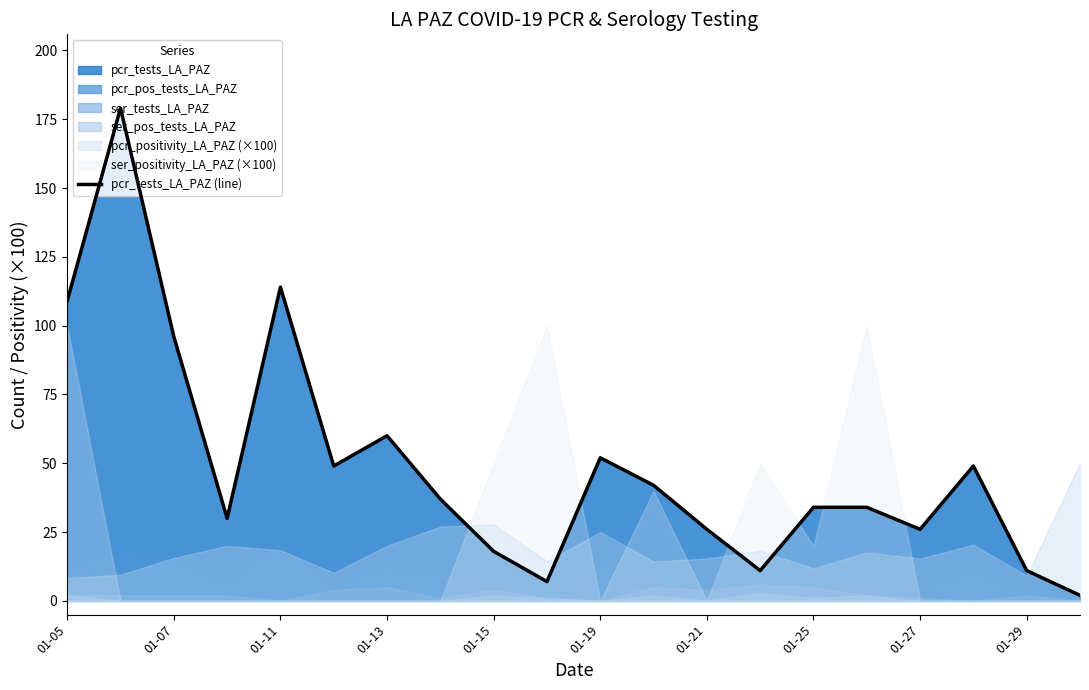

True or false: pcr_tests_LA_PAZ (line) has a value of 52 at 01-25.

False